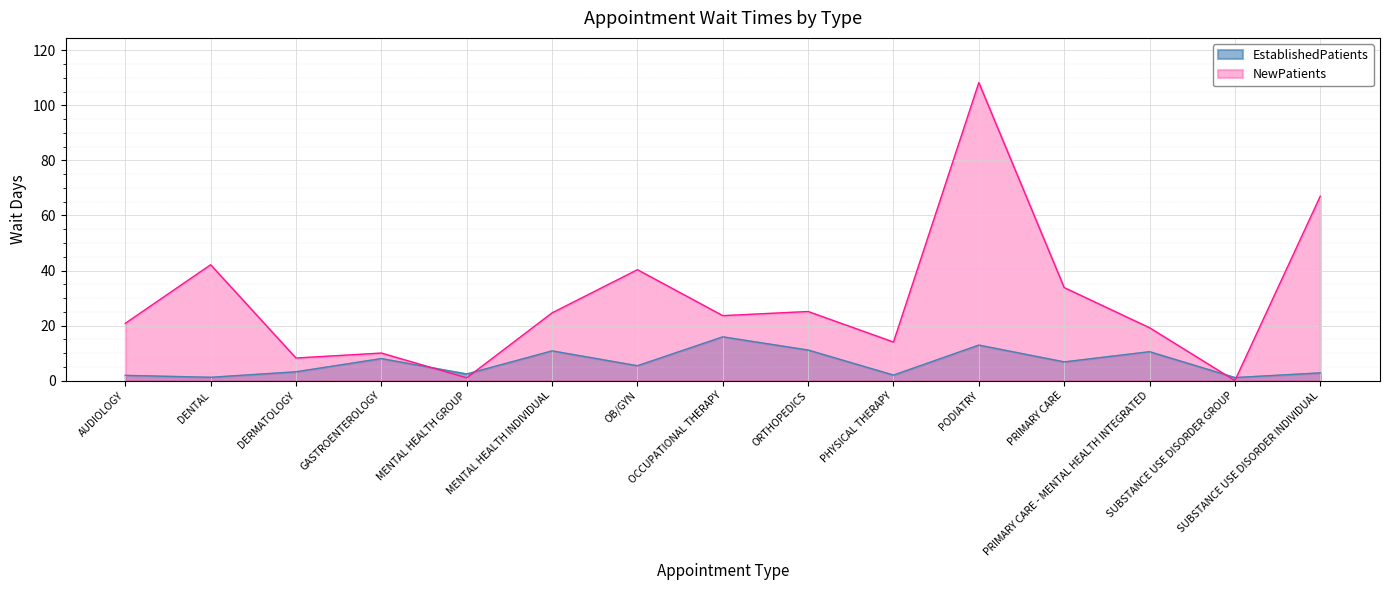

Which series ends up on top after the final intersection of NewPatients and EstablishedPatients?

NewPatients